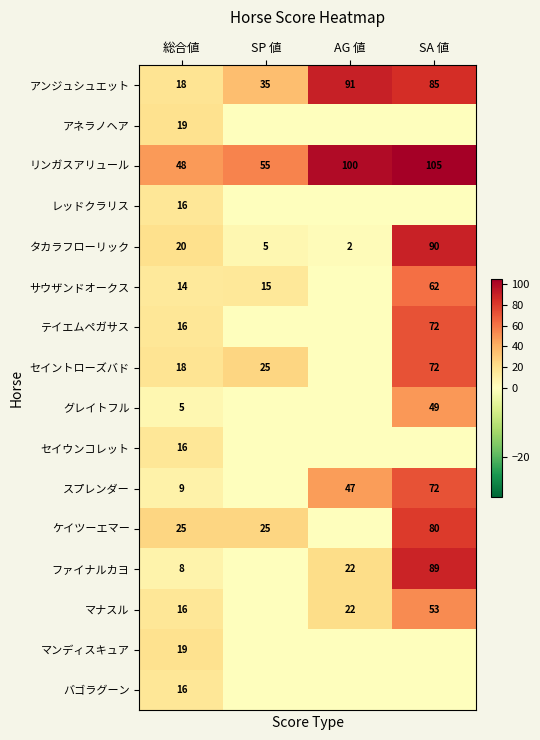

What is the sum of the アンジュシュエット values at SP 値 and 総合値?

53